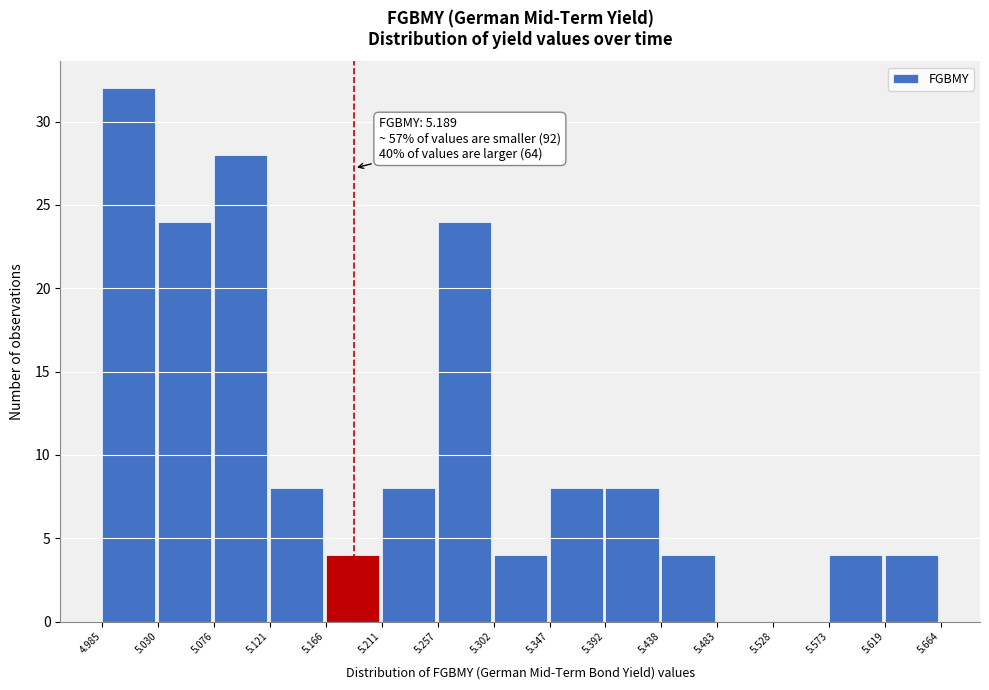

Over which range of the x-axis is the bar tallest?

4.985 to 5.030